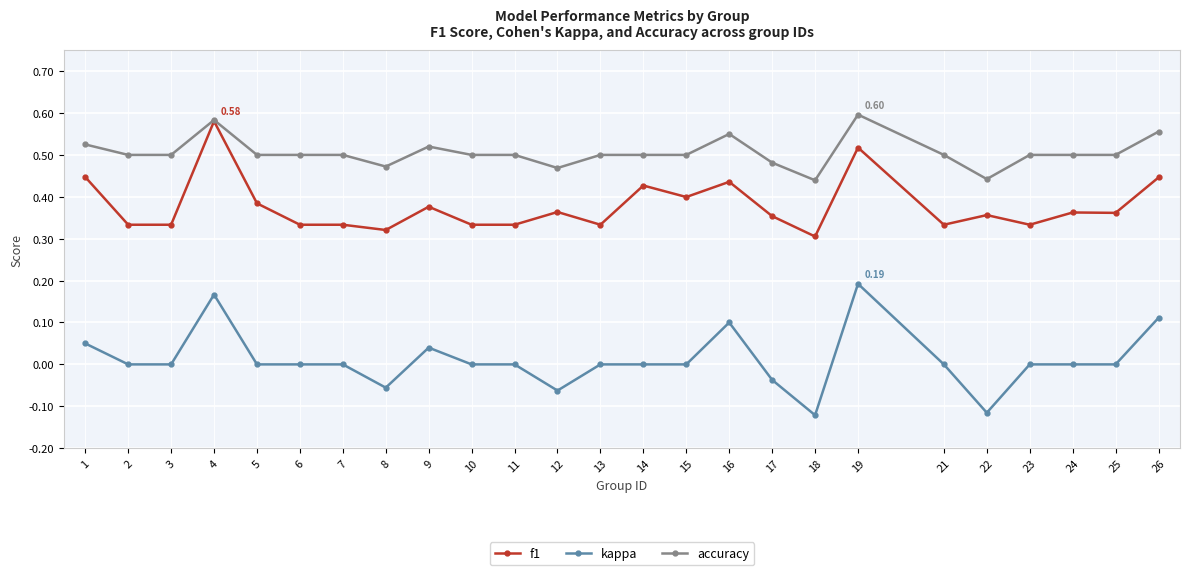

Which series has the largest range (max minus min)?

kappa